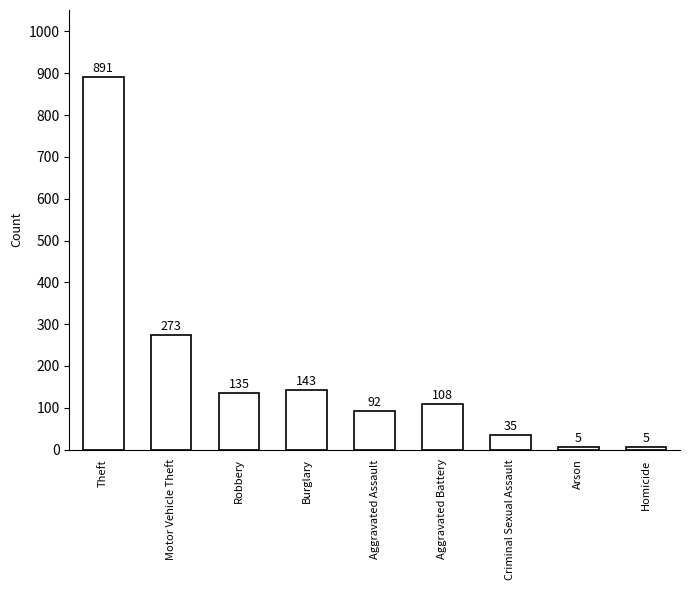

What is the sum of all values?

1687